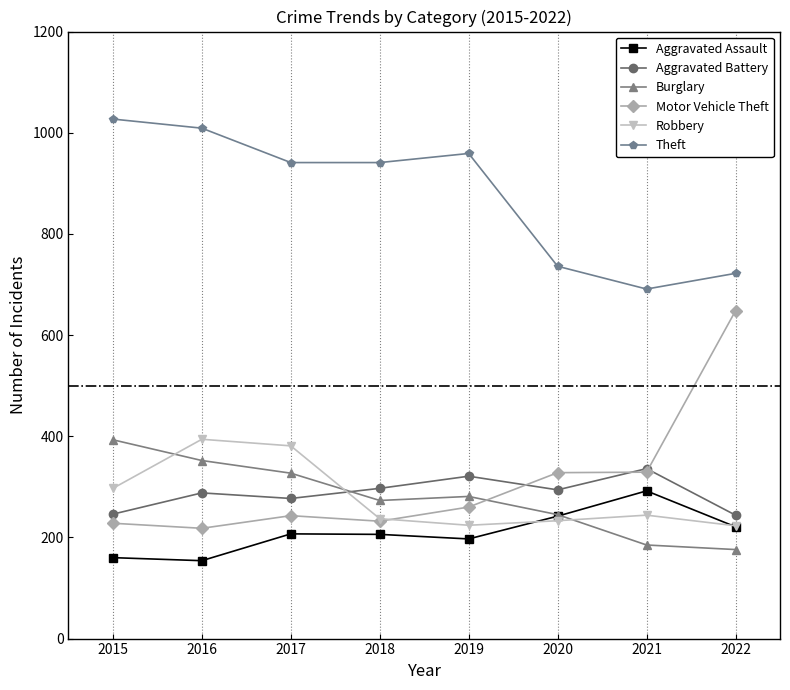

True or false: Motor Vehicle Theft has more than 2 interior local peaks.

False